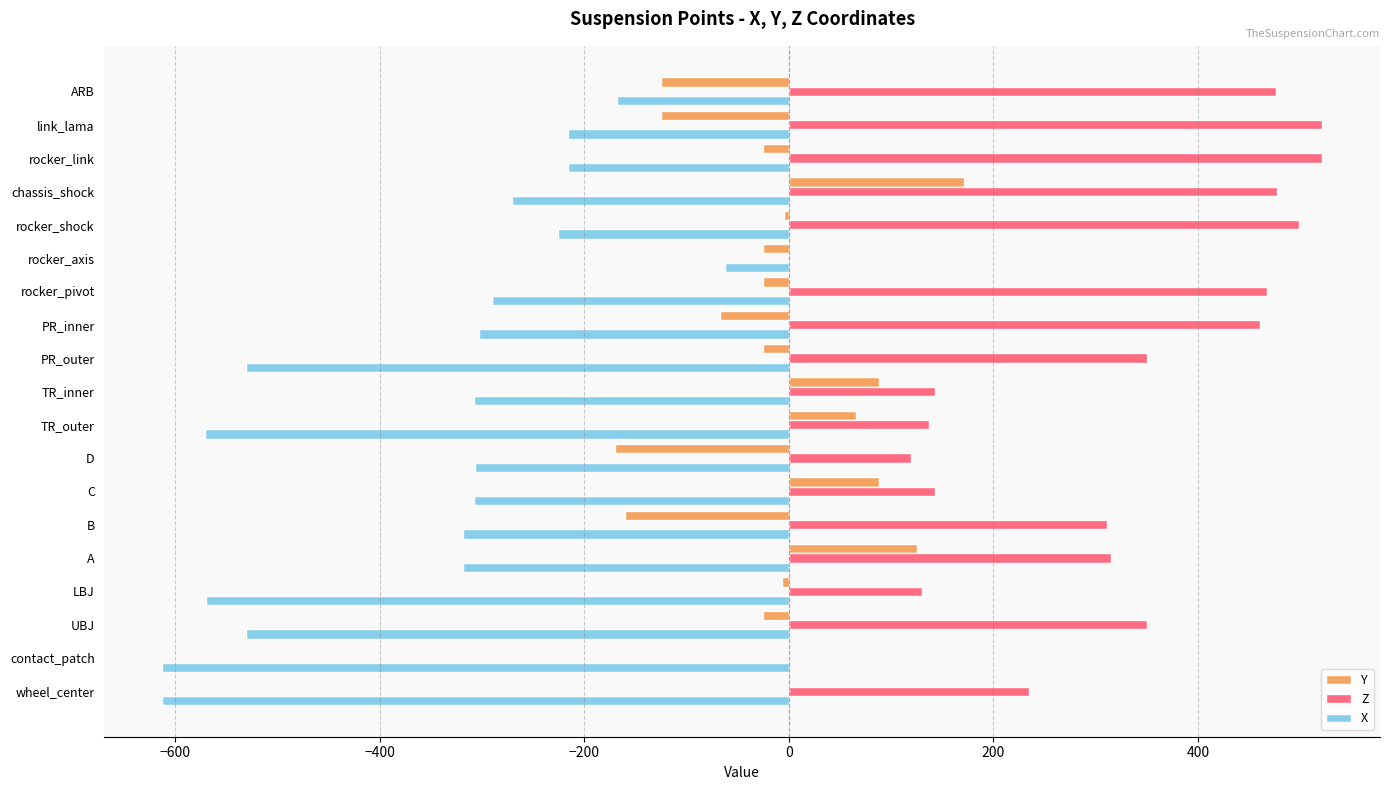

What is the average value of the Z series?

297.8